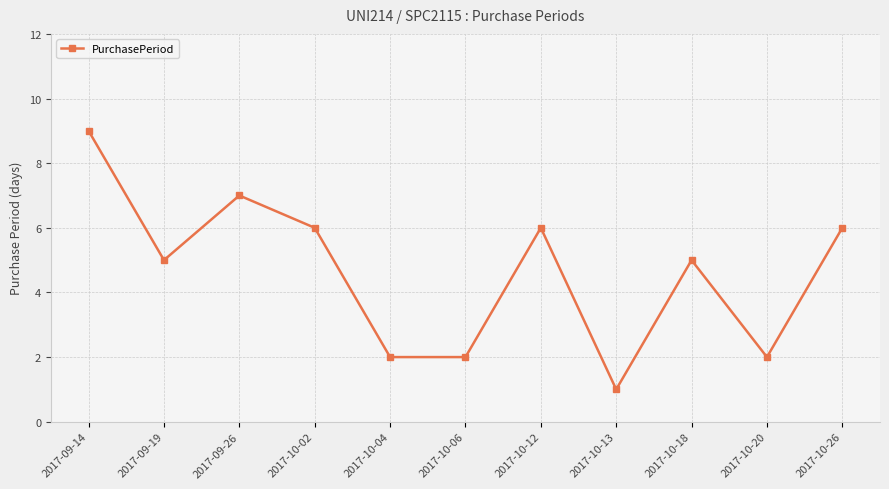

How many interior local peaks (higher than both neighbors) does the data have?

3